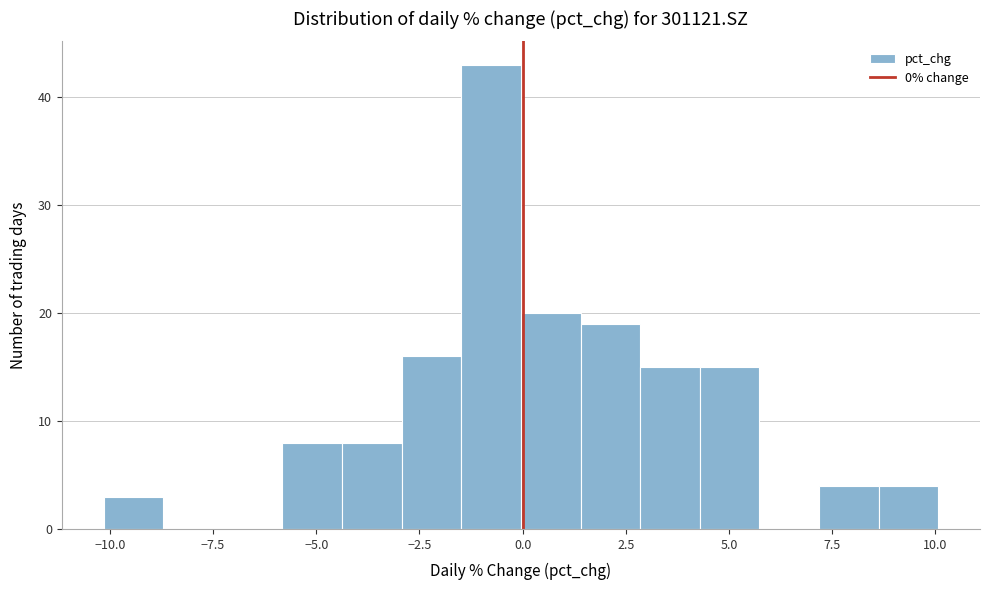

Read against the x-axis, roughly where is the centre of the tallest bar?

-1.0